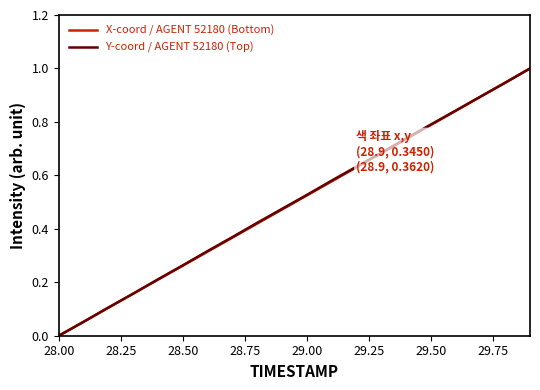

What is the greatest value displayed?

1.0